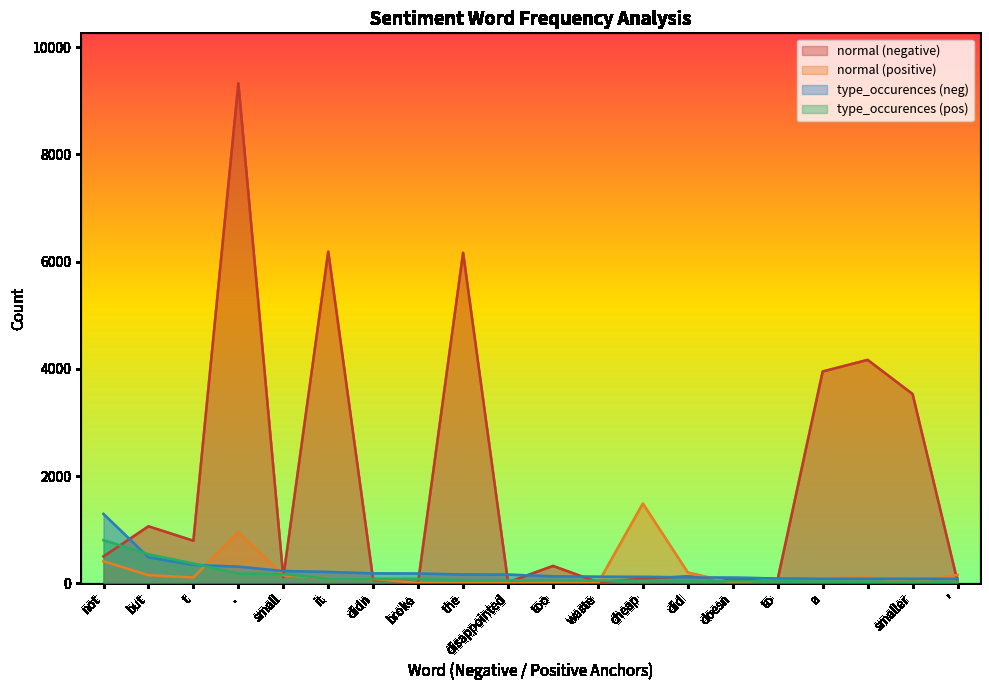

What is the difference between the type_occurences (pos) values at cheap and '?

24